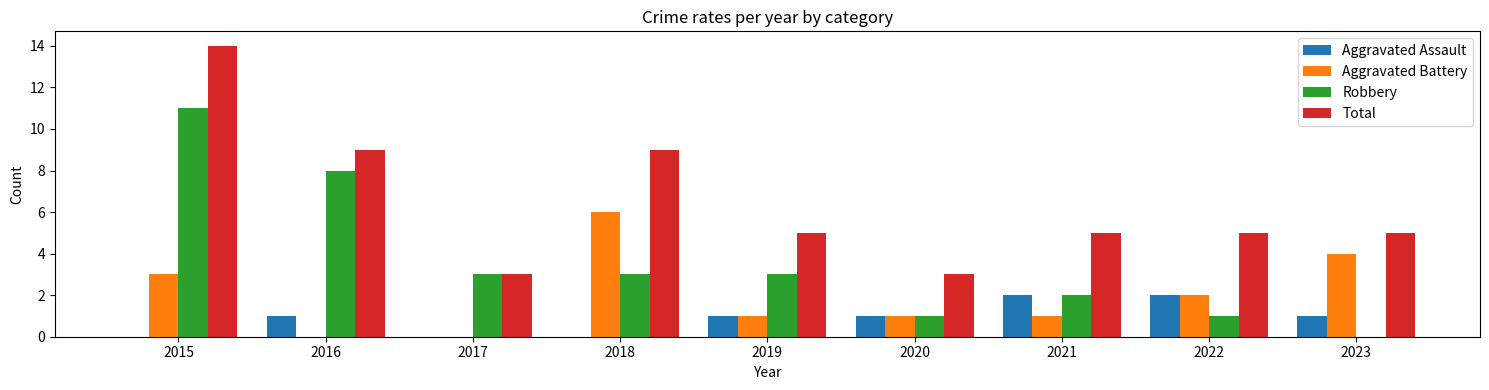

How many groups of bars are there?

9